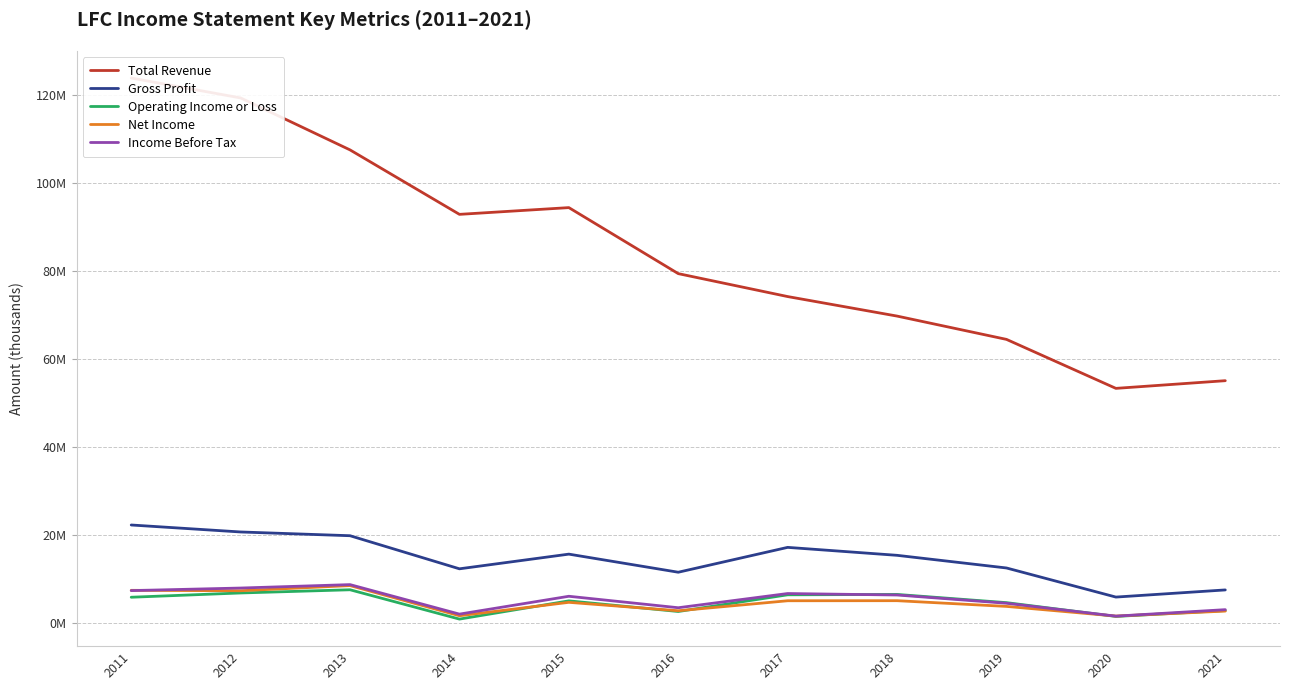

Between 2019 and 2021, which is larger?

2019